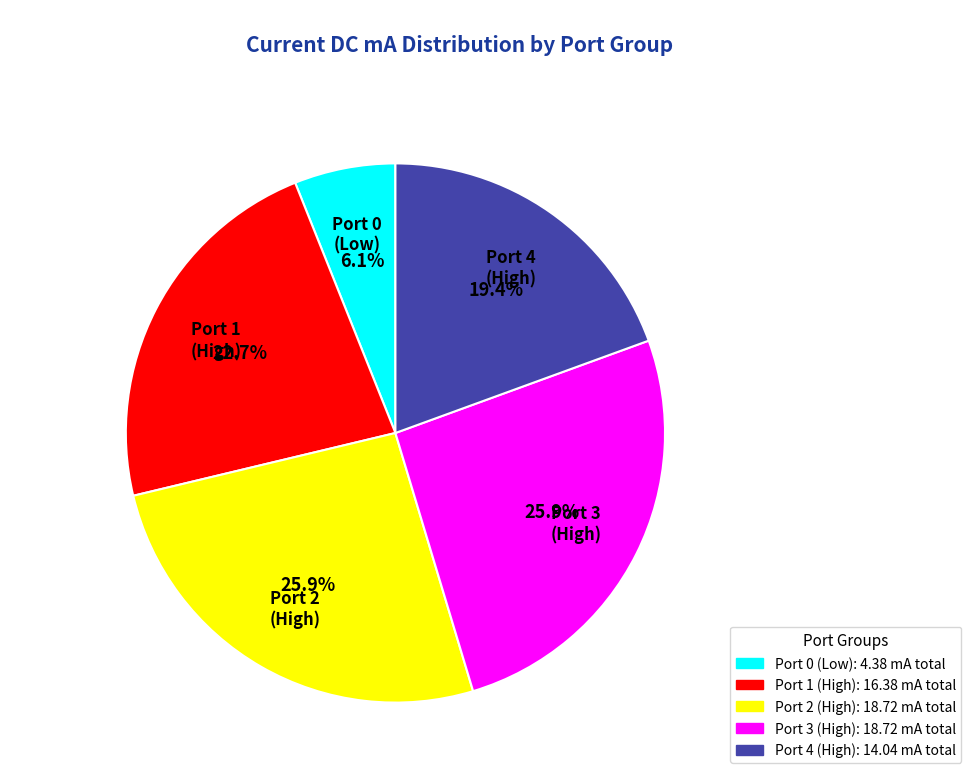

Does any single category account for the majority?

No